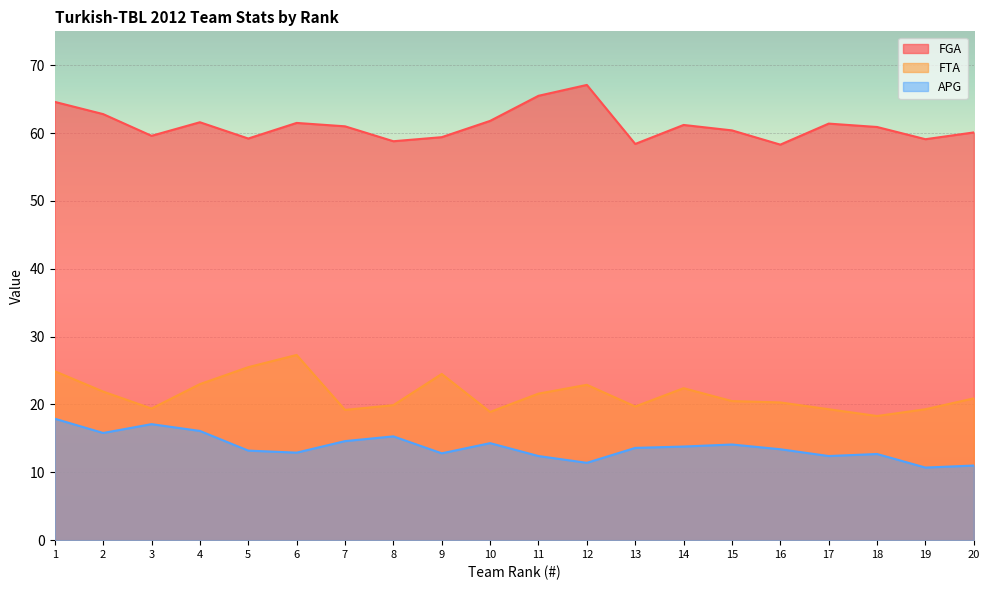

At which category is the sum across all series the highest?

1